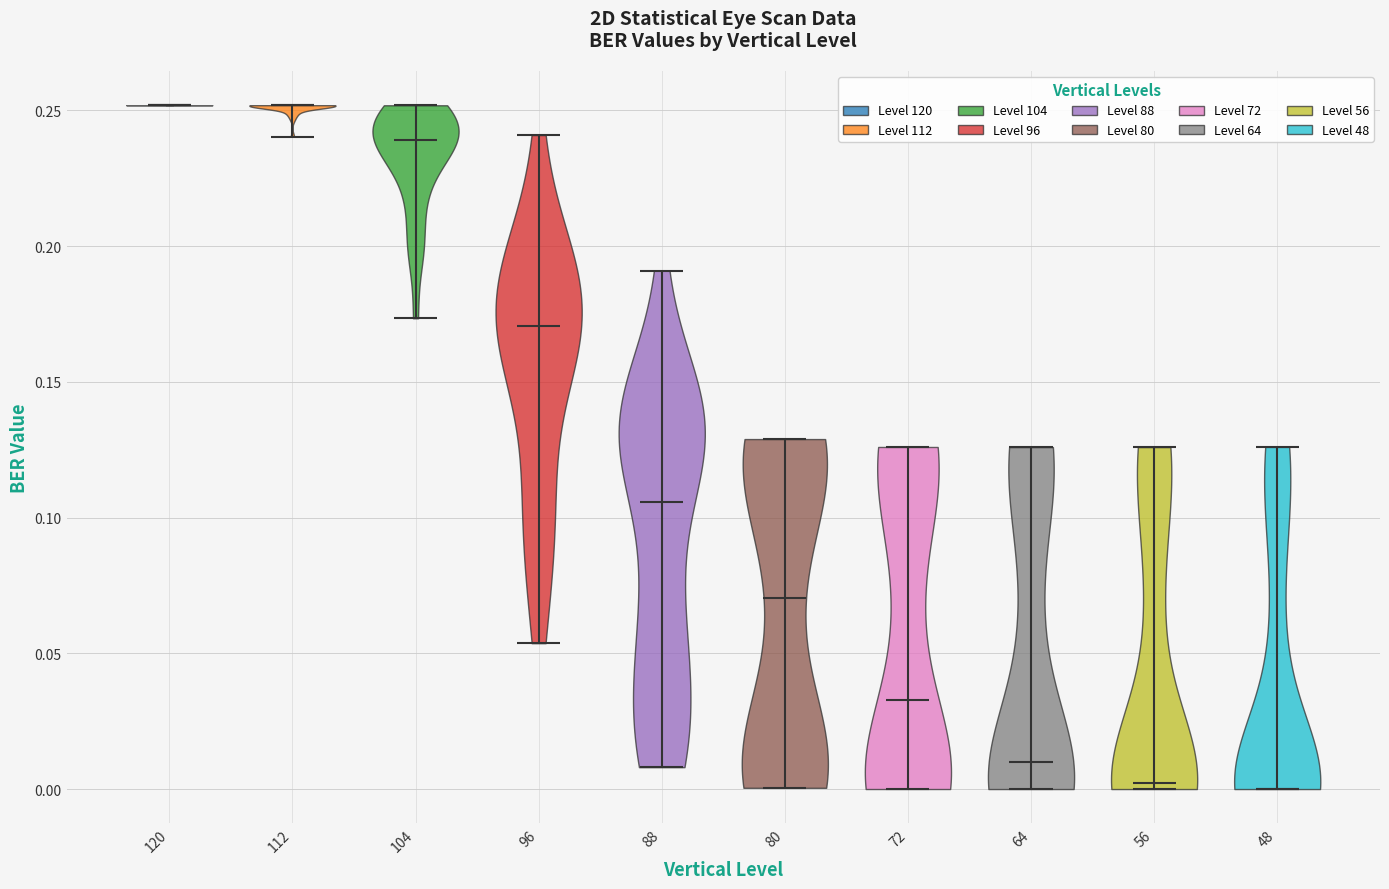

Reading left to right, read every violin against the y-axis: where its median line is, and the lowest and highest points it reaches. The values are not printed on the chart, so give them approximately, as read against the axis.

120: median line 0.250, lowest point 0.250, highest point 0.250
112: median line 0.250, lowest point 0.240, highest point 0.250
104: median line 0.240, lowest point 0.175, highest point 0.250
96: median line 0.170, lowest point 0.055, highest point 0.240
88: median line 0.105, lowest point 0.010, highest point 0.190
80: median line 0.070, lowest point 0.000, highest point 0.130
72: median line 0.035, lowest point 0.000, highest point 0.125
64: median line 0.010, lowest point 0.000, highest point 0.125
56: median line 0.000, lowest point 0.000, highest point 0.125
48: median line 0.000, lowest point 0.000, highest point 0.125